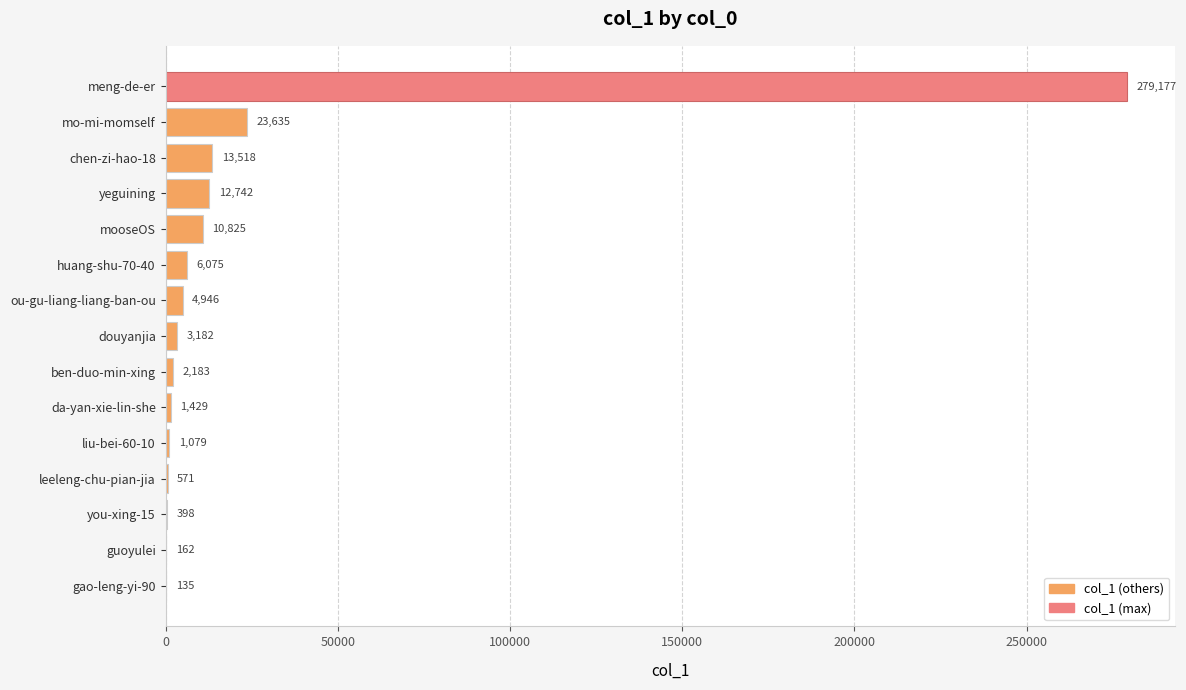

Are the bars horizontal?

Yes